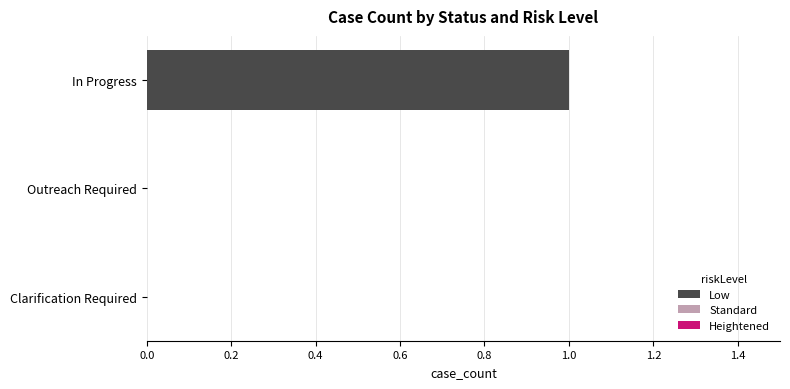

Which category has the highest value across all series?

In Progress